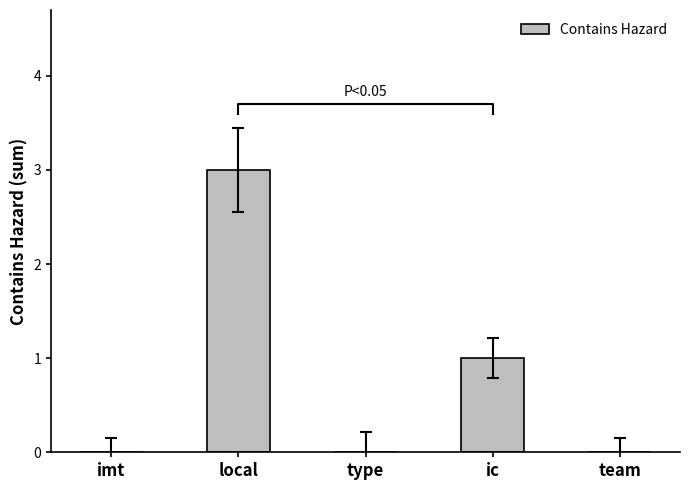

Where is the data nearest to the value 1?

ic